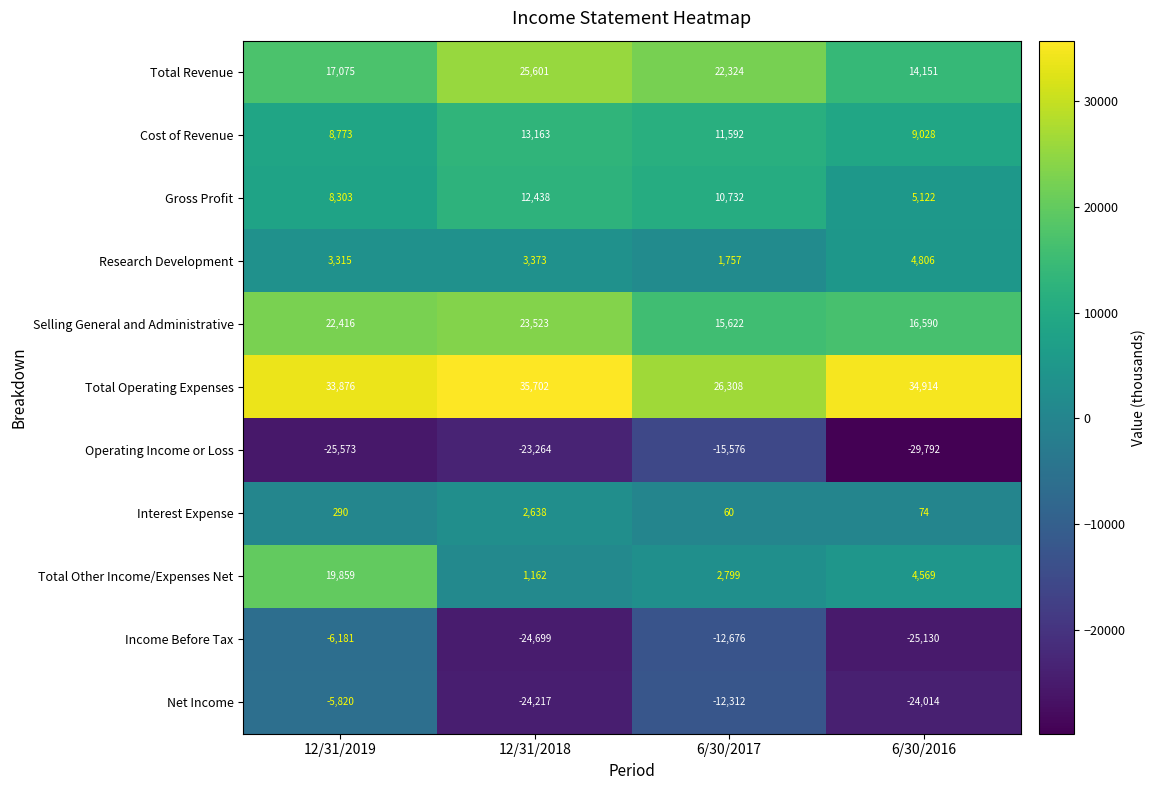

How many series are shown in this chart?

11